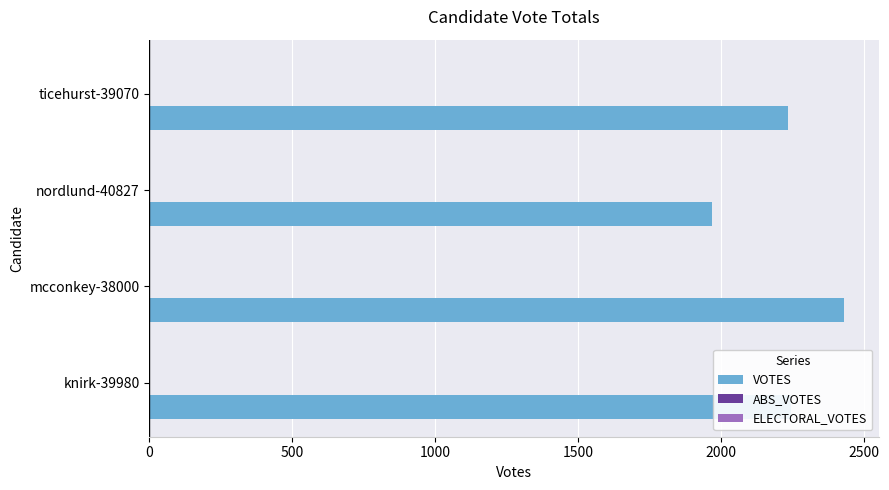

What is the sum of the values at ticehurst-39070 and knirk-39980?

4477